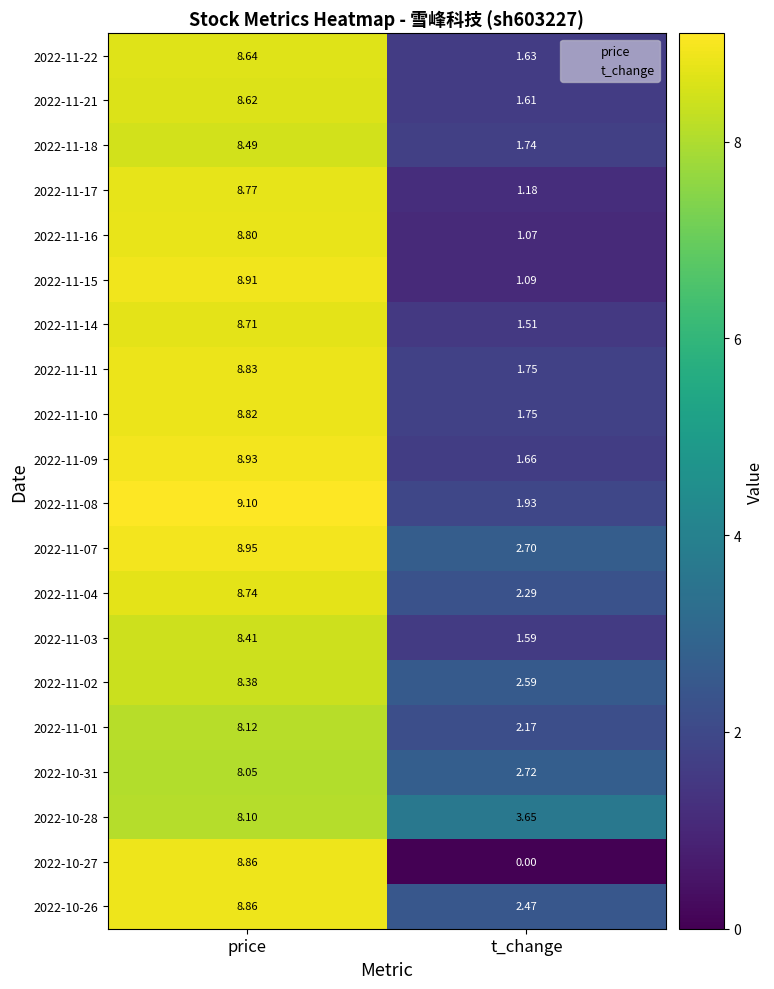

Which category has the lowest value across all series?

t_change